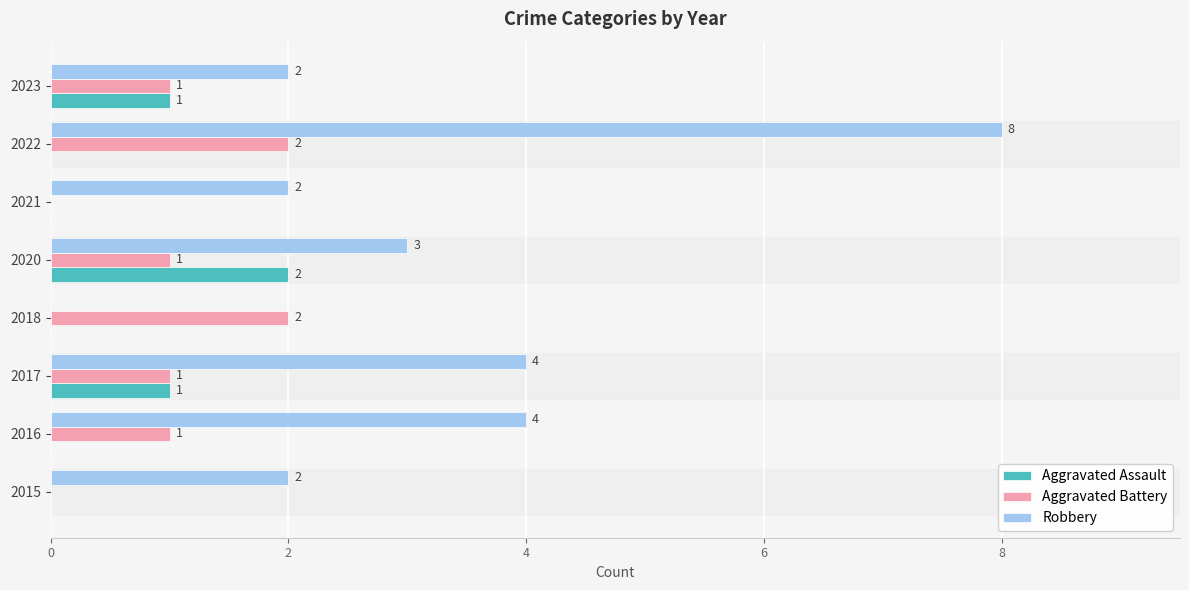

Which series has the largest total across all categories?

Robbery